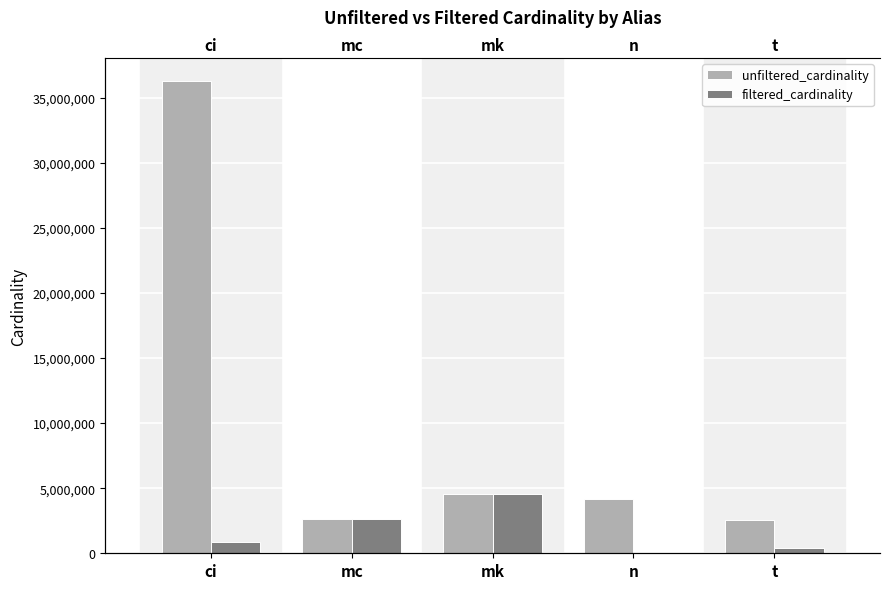

Which series has the widest spread of values?

unfiltered_cardinality